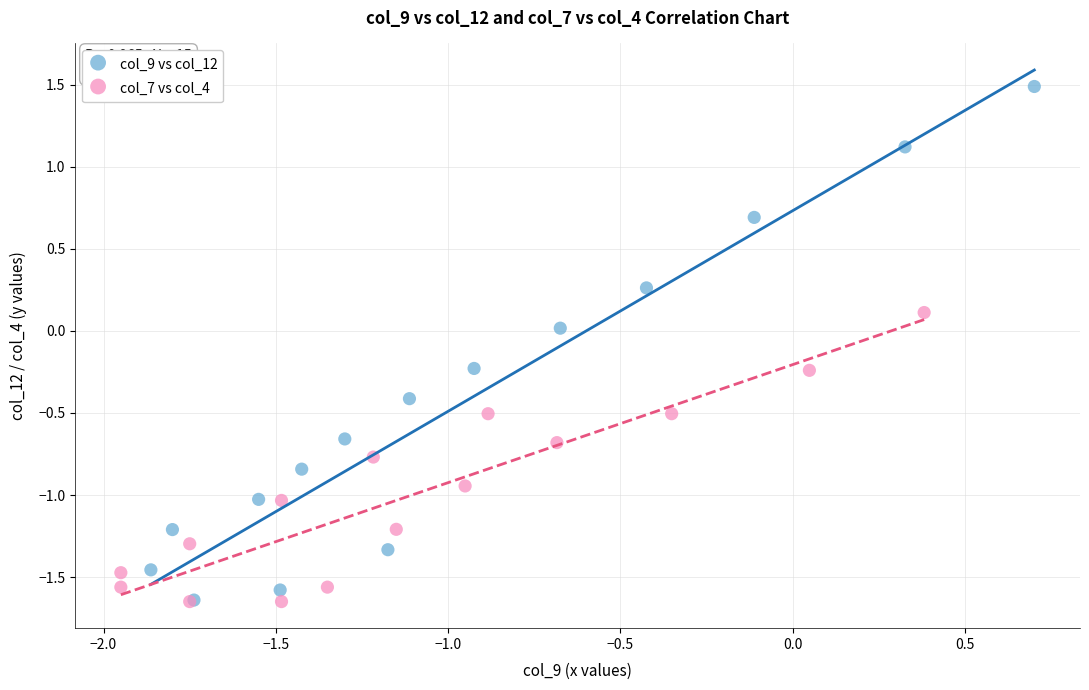

Which series reaches the maximum Y coordinate?

col_9 vs col_12